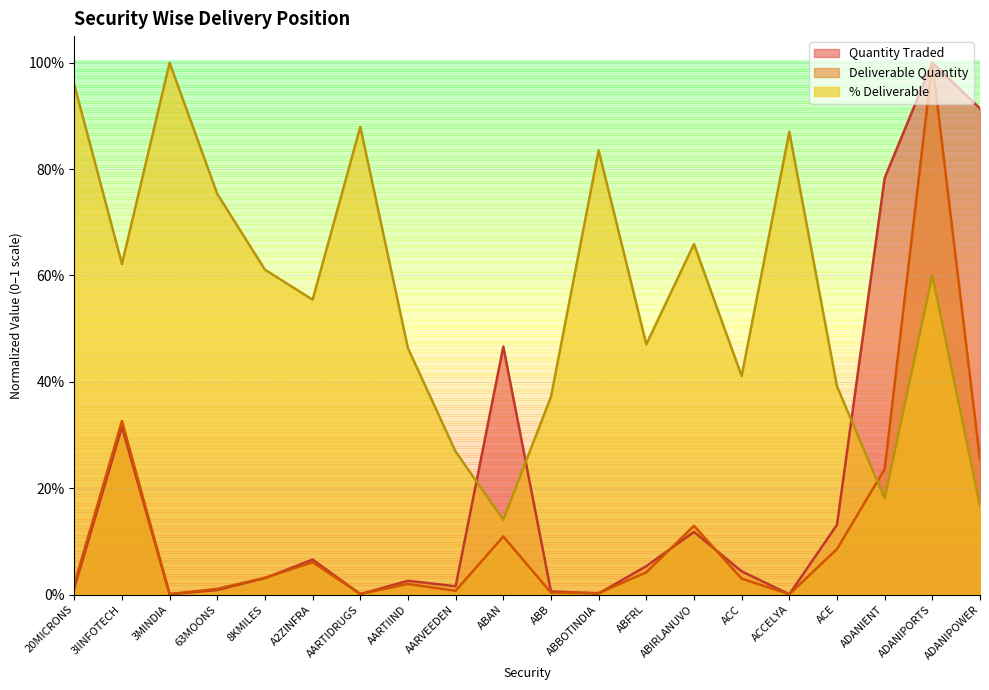

What is the maximum value for Quantity Traded?

1.0